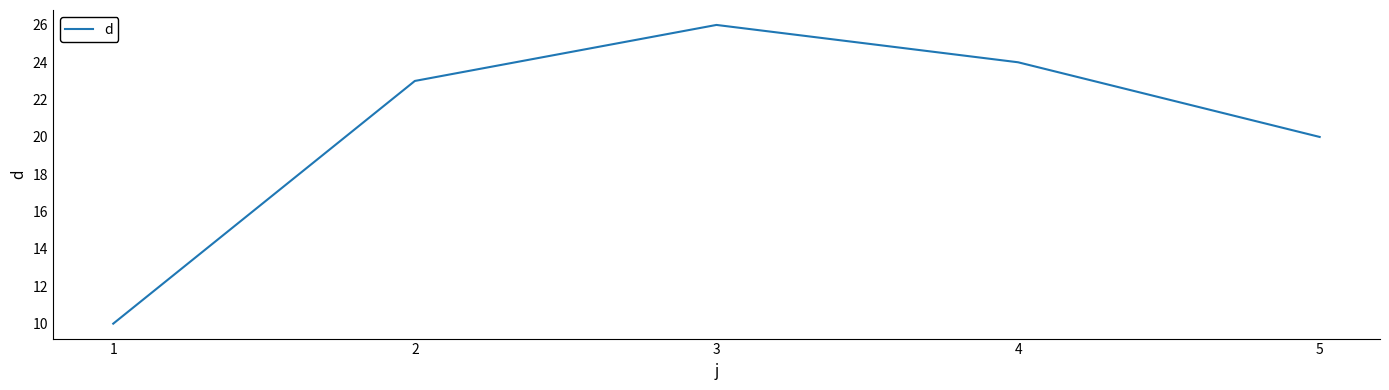

Where is the first local maximum?

3